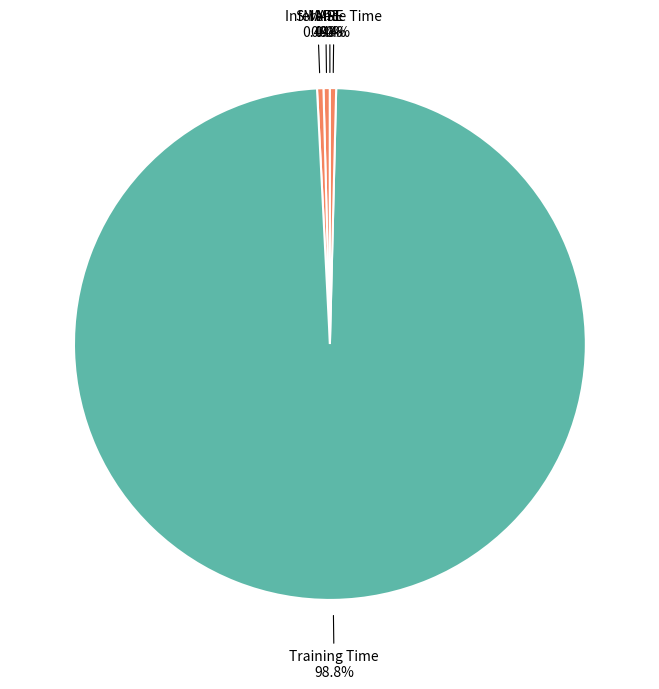

To the nearest percent, what is the difference between the largest and smallest slice percentages?

99%